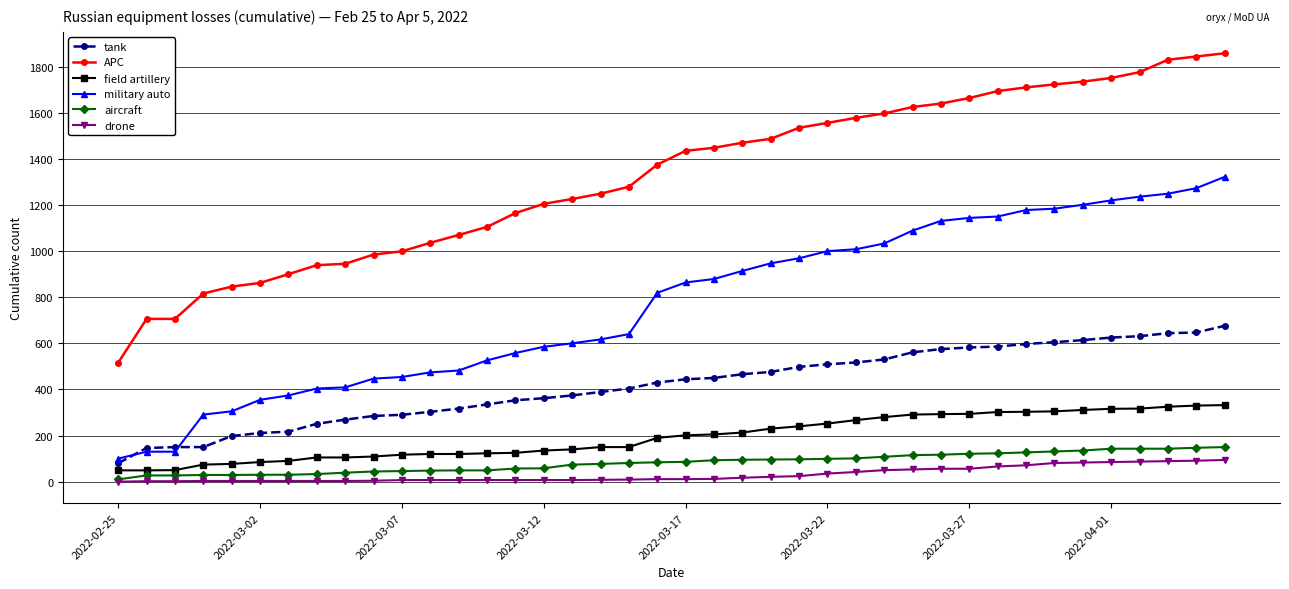

How many series are shown in this chart?

6